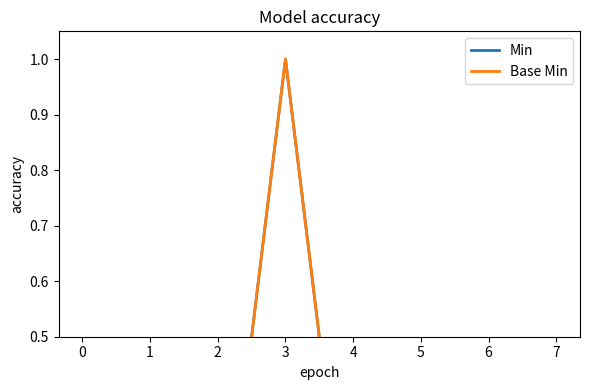

How many lines are shown in the chart?

2